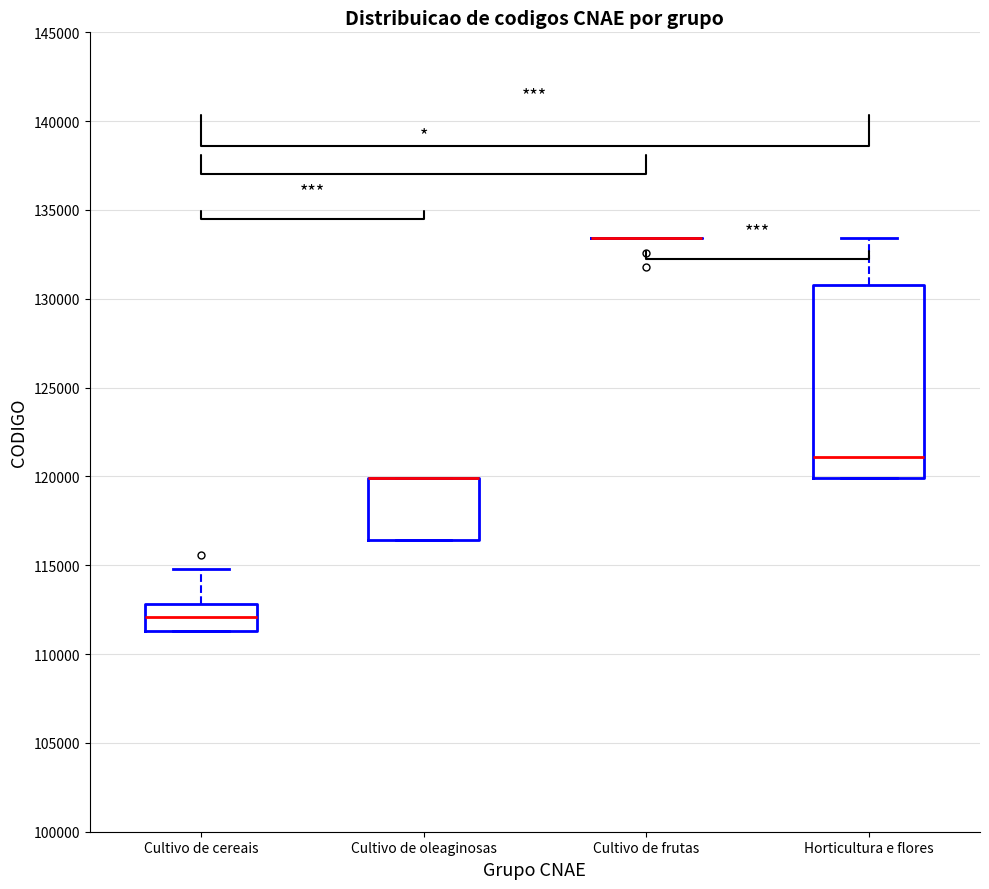

Which box is the tallest, from its lower edge to its upper edge?

Horticultura e flores